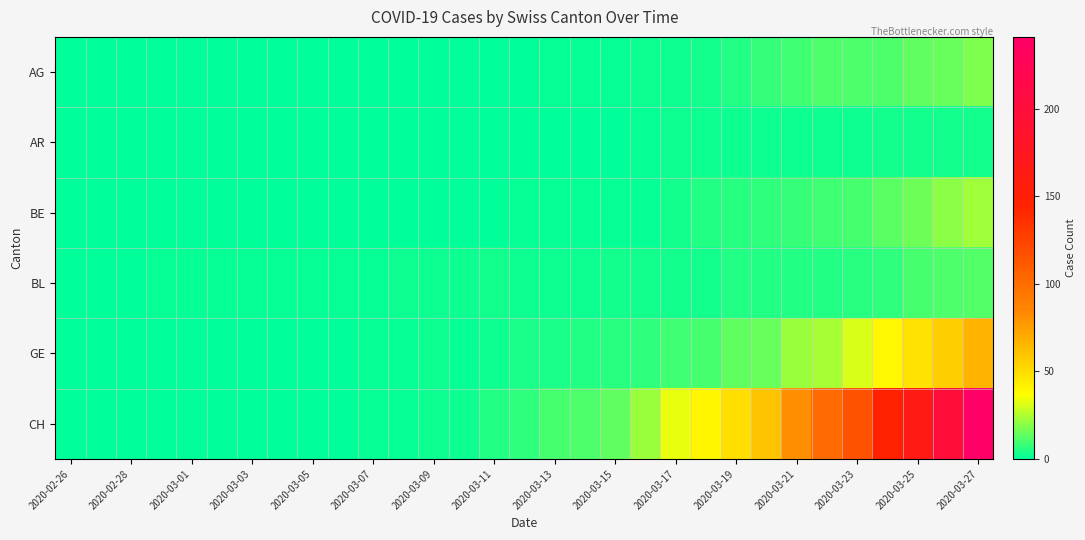

How many categories are shown in the chart?

31